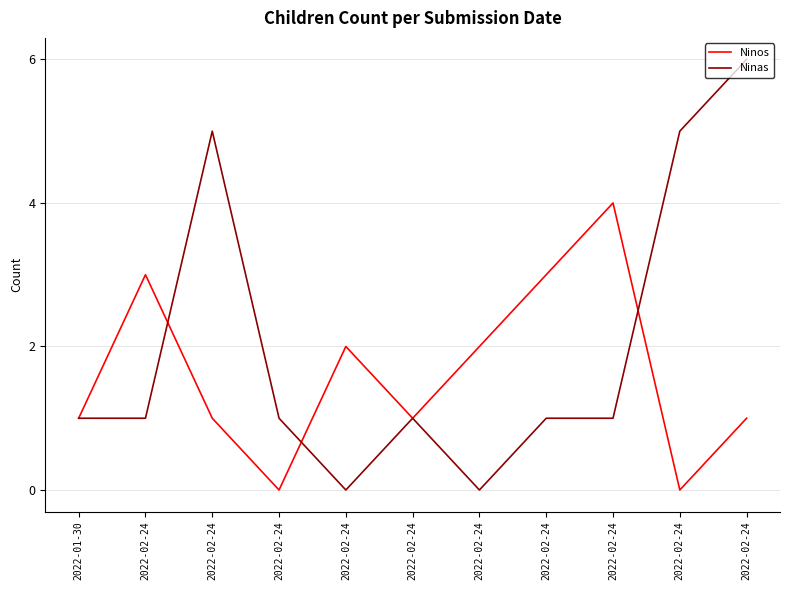

Does the chart display data point markers on the line(s)?

No